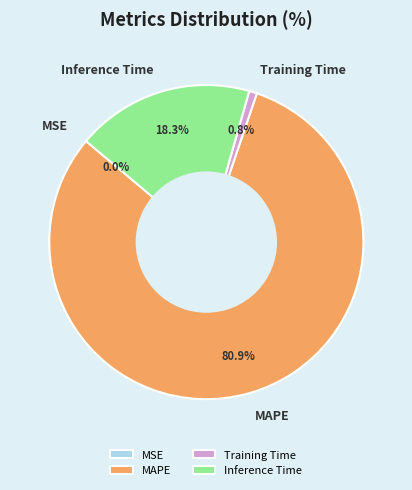

To the nearest percent, what percentage of the pie is Inference Time?

18%